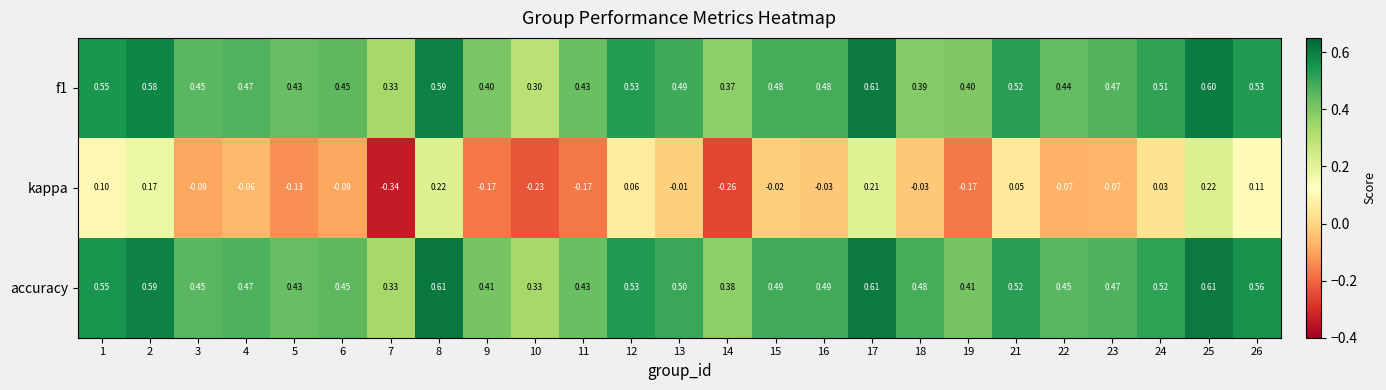

Which series changed the most between 9 and 25?

kappa